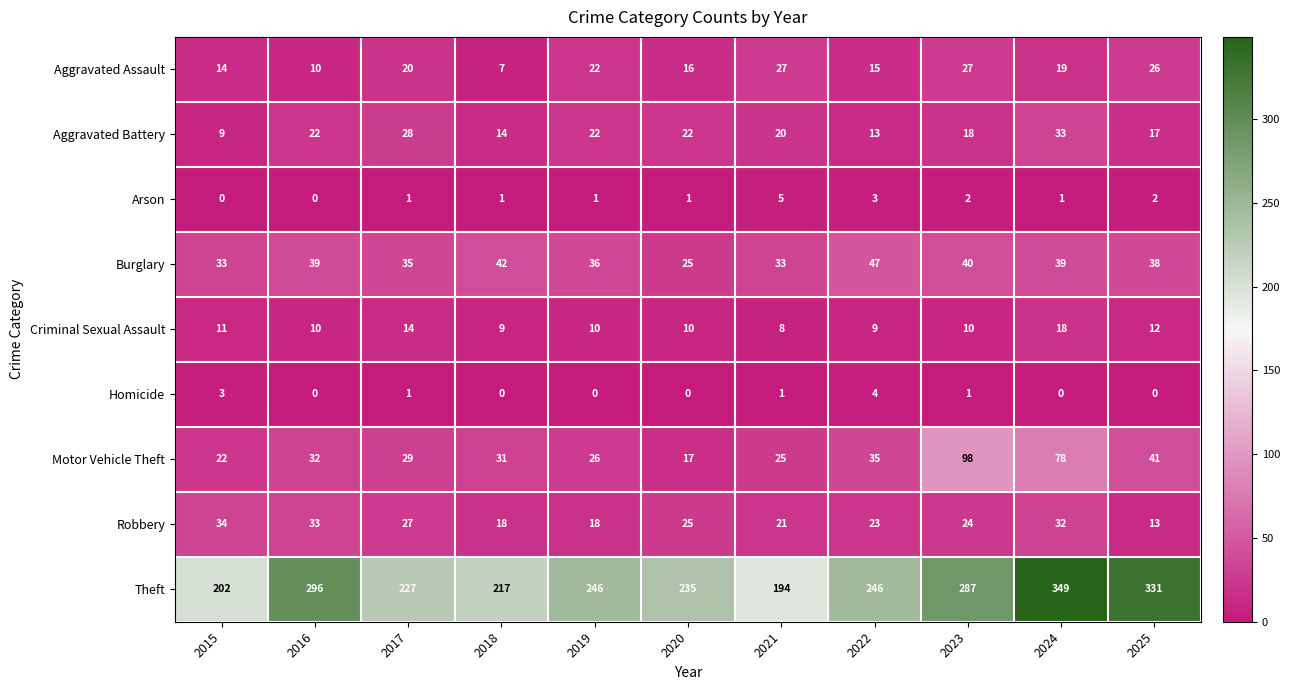

Which series has the largest range (max minus min)?

Theft